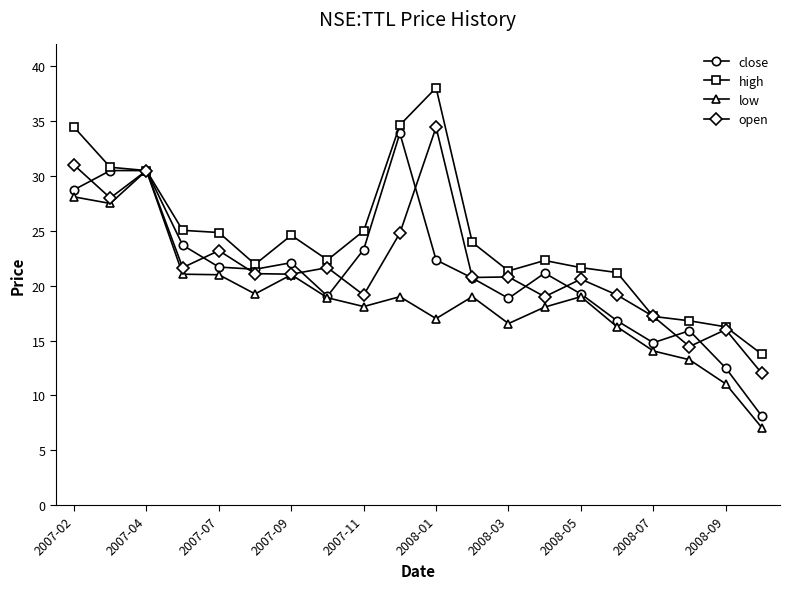

What is the maximum value shown in the chart?

38.0